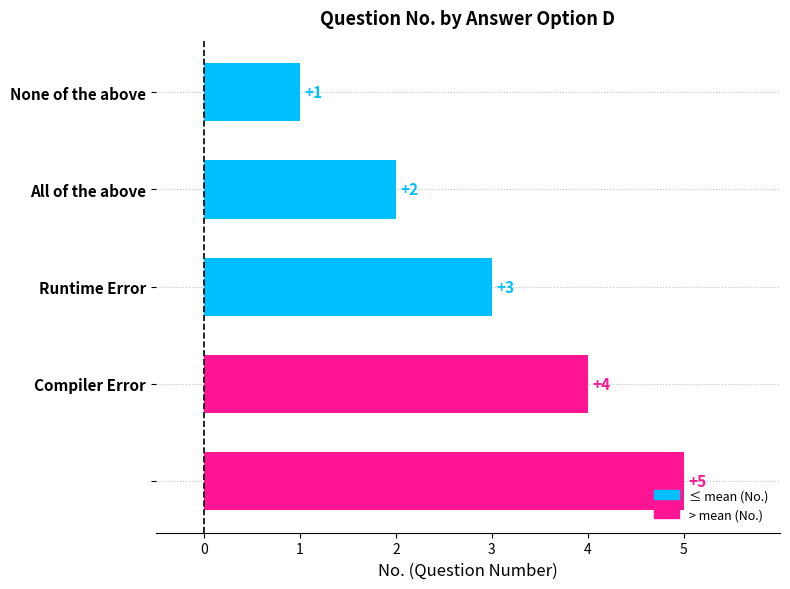

What is the value of the 5th bar from the top?

5